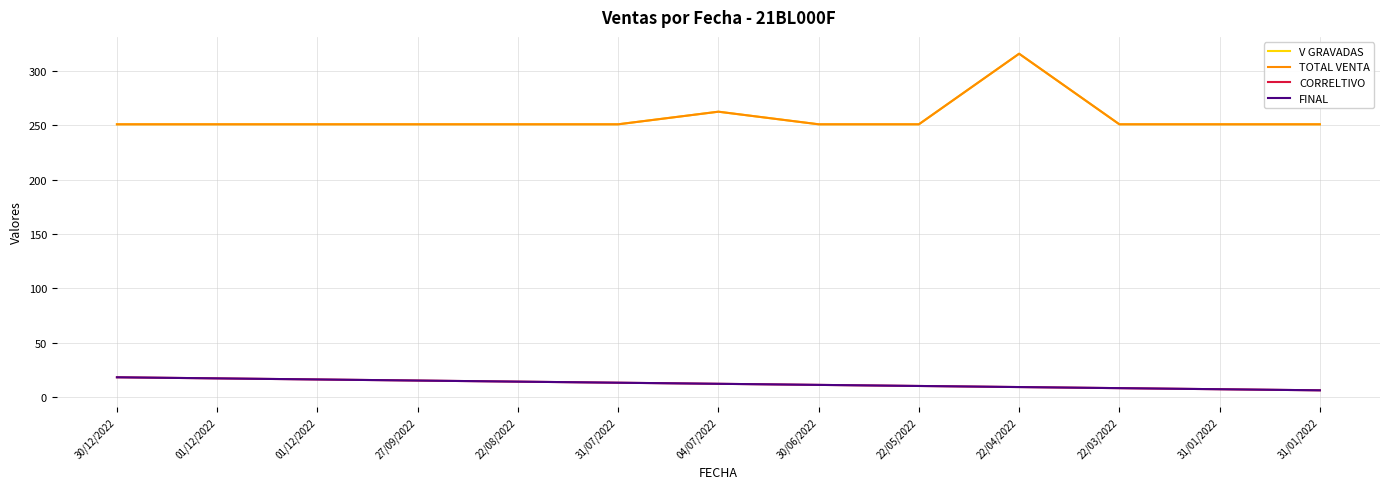

Which category has the highest value in the CORRELTIVO series?

30/12/2022